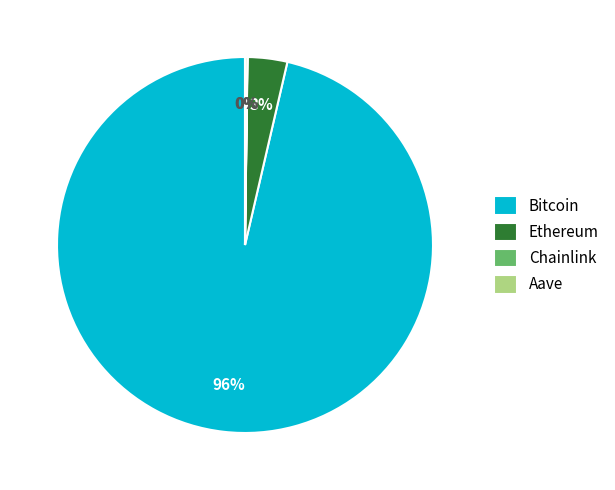

Which slice is the largest?

Bitcoin